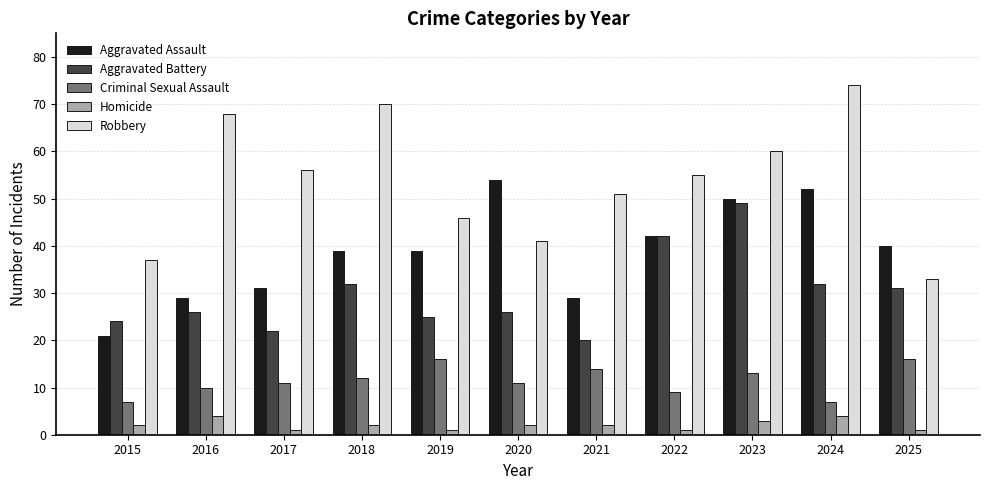

What is the sum of the Aggravated Battery values at 2022 and 2015?

66